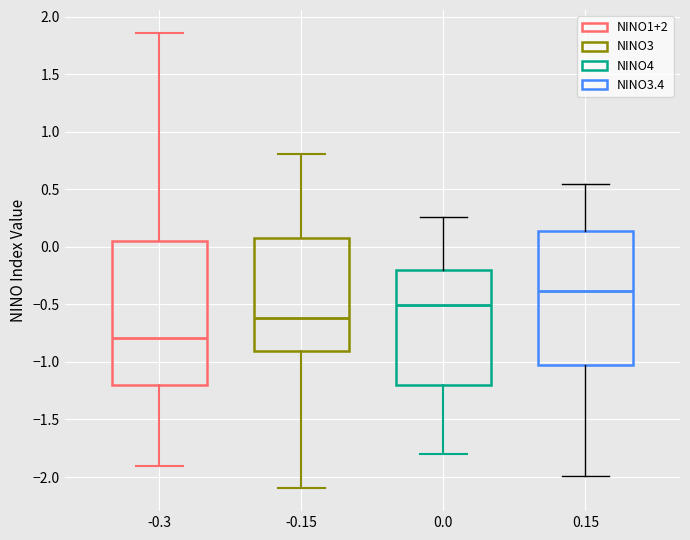

Comparing the boxes themselves (not the whiskers), which one is the tallest?

-0.3